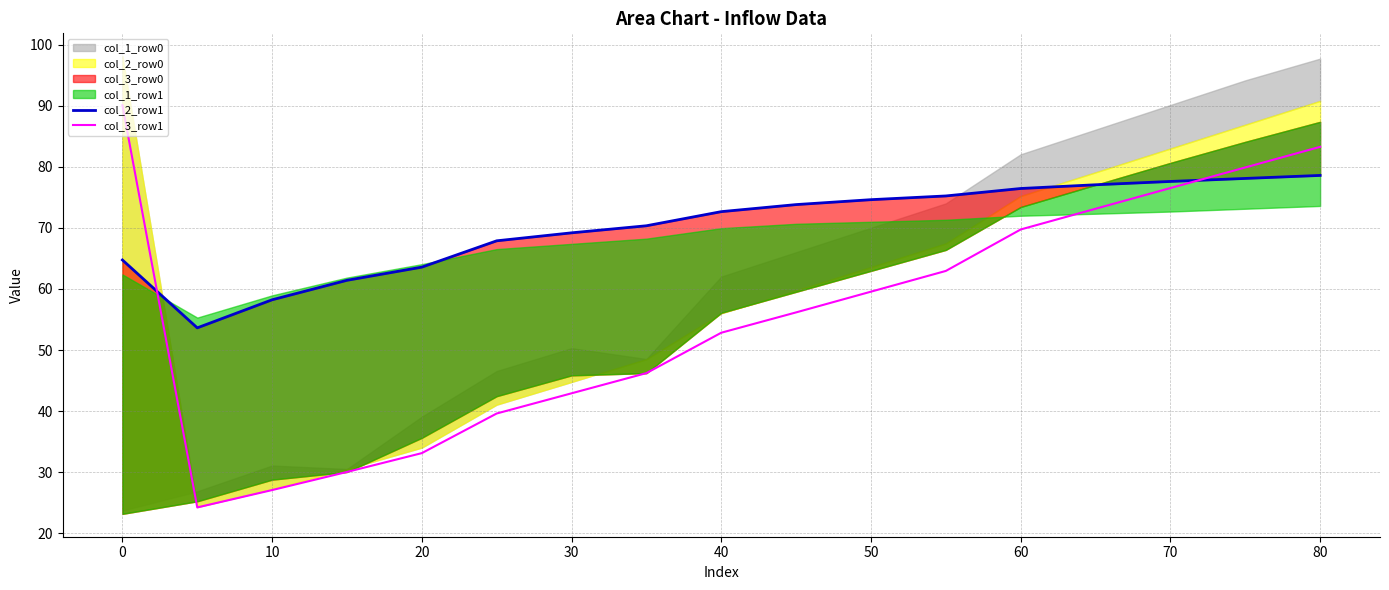

What is the difference between the col_3_row1 values at 70 and 50?

17.0